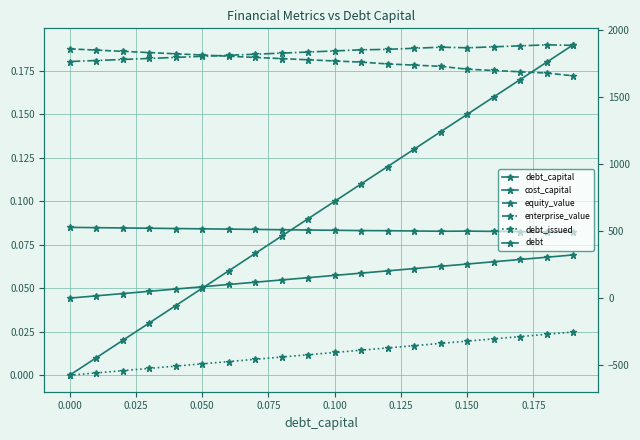

At how many categories does at least one series exceed -132?

20